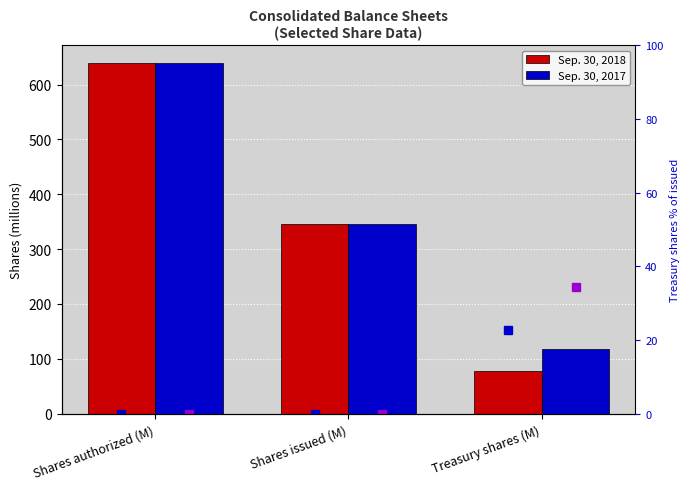

List the labels in order of Sep. 30, 2017 value, largest first.

Shares authorized (M), Shares issued (M), Treasury shares (M)